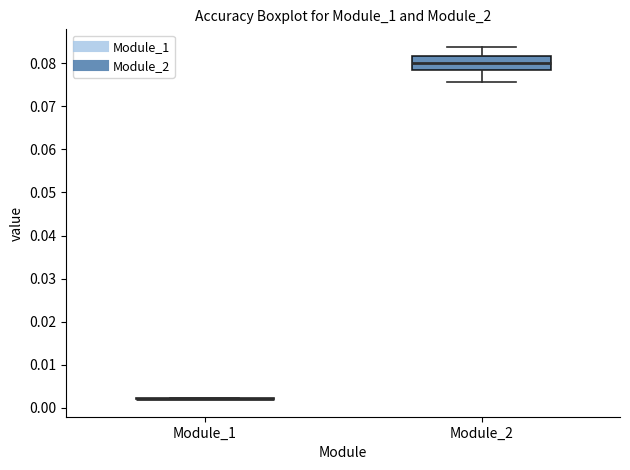

Reading left to right, read every box against the y-axis: the position of its median line, the range the box covers, and the ends of its whiskers. The values are not printed on the chart, so give them approximately, as read against the axis.

Module_1: box collapsed to a line at 0.002, whiskers 0.002 to 0.002
Module_2: median 0.080, box 0.078 to 0.082, whiskers 0.076 to 0.084